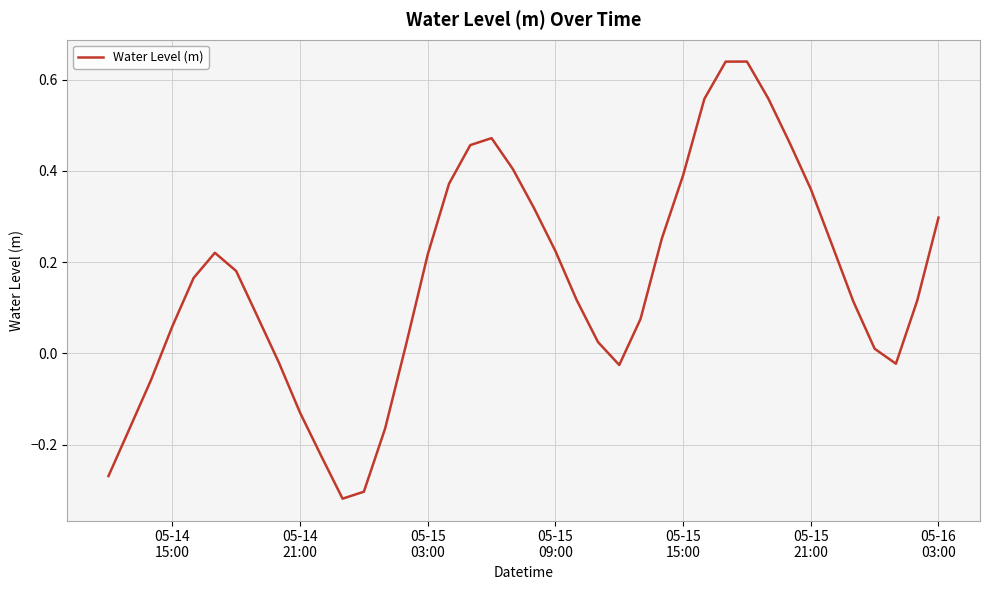

What is the difference between the maximum and minimum values?

1.0